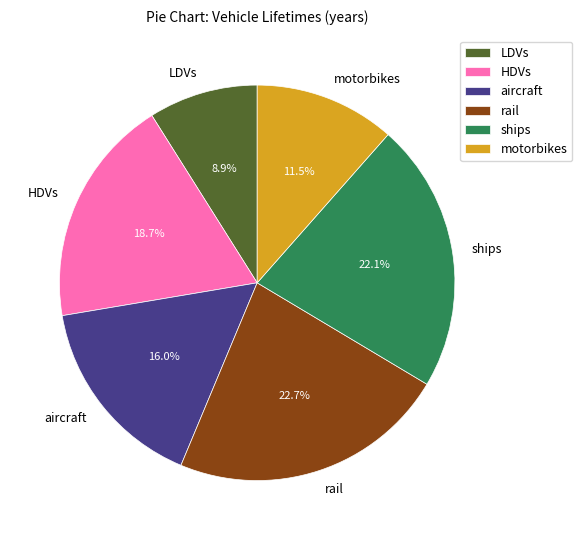

What percentage do HDVs and motorbikes together represent?

30.2%